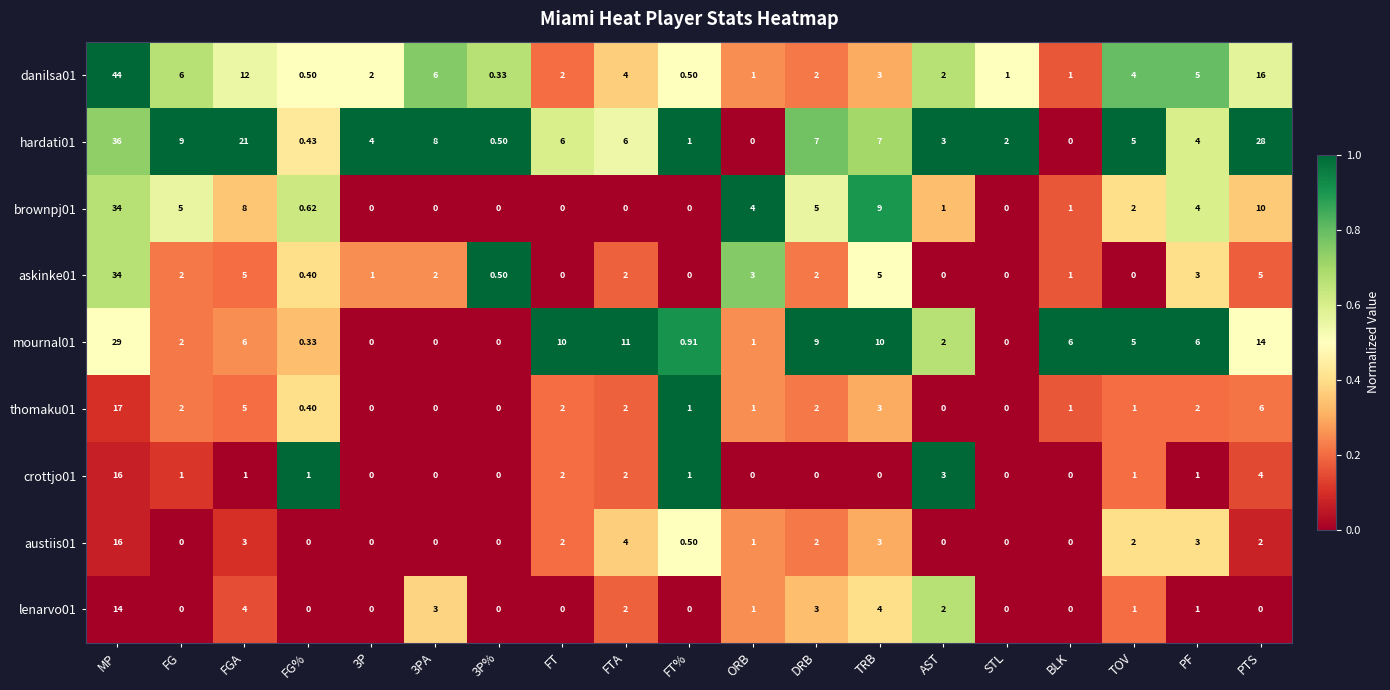

At which category is the sum across all series the highest?

MP